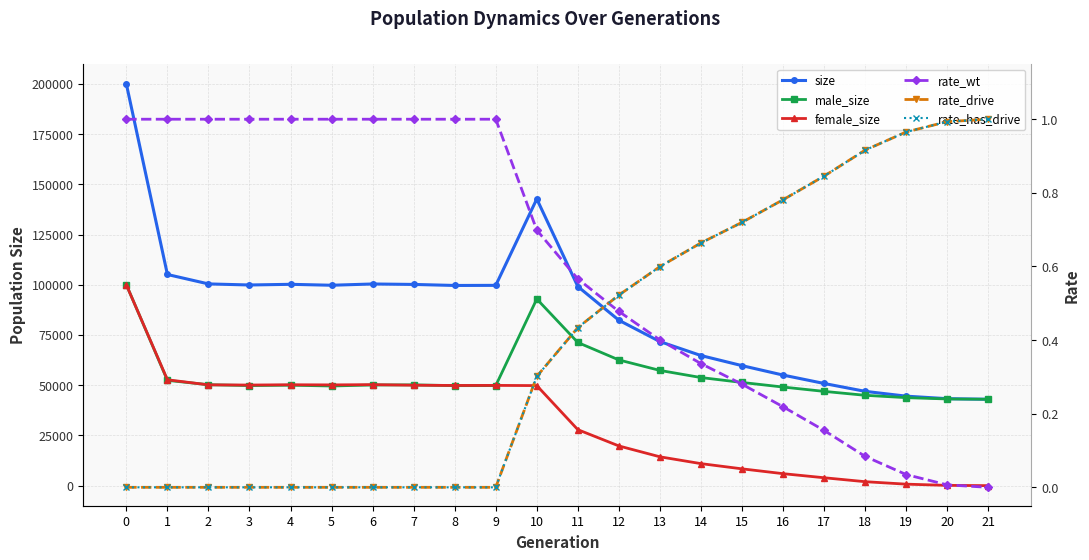

True or false: rate_has_drive has more than 2 points higher than both neighbors.

False